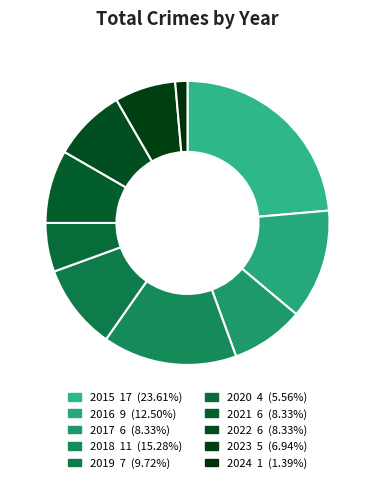

Count the number of slices in the pie.

10